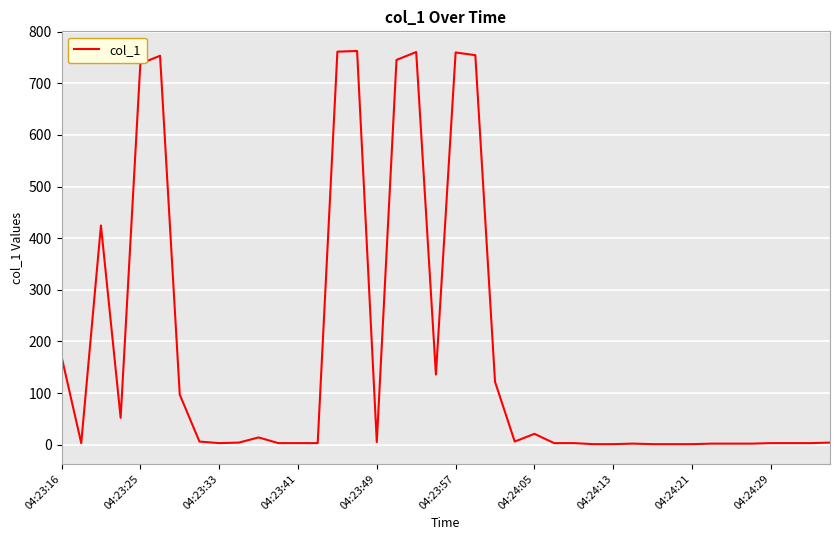

What is the maximum value shown in the chart?

762.6